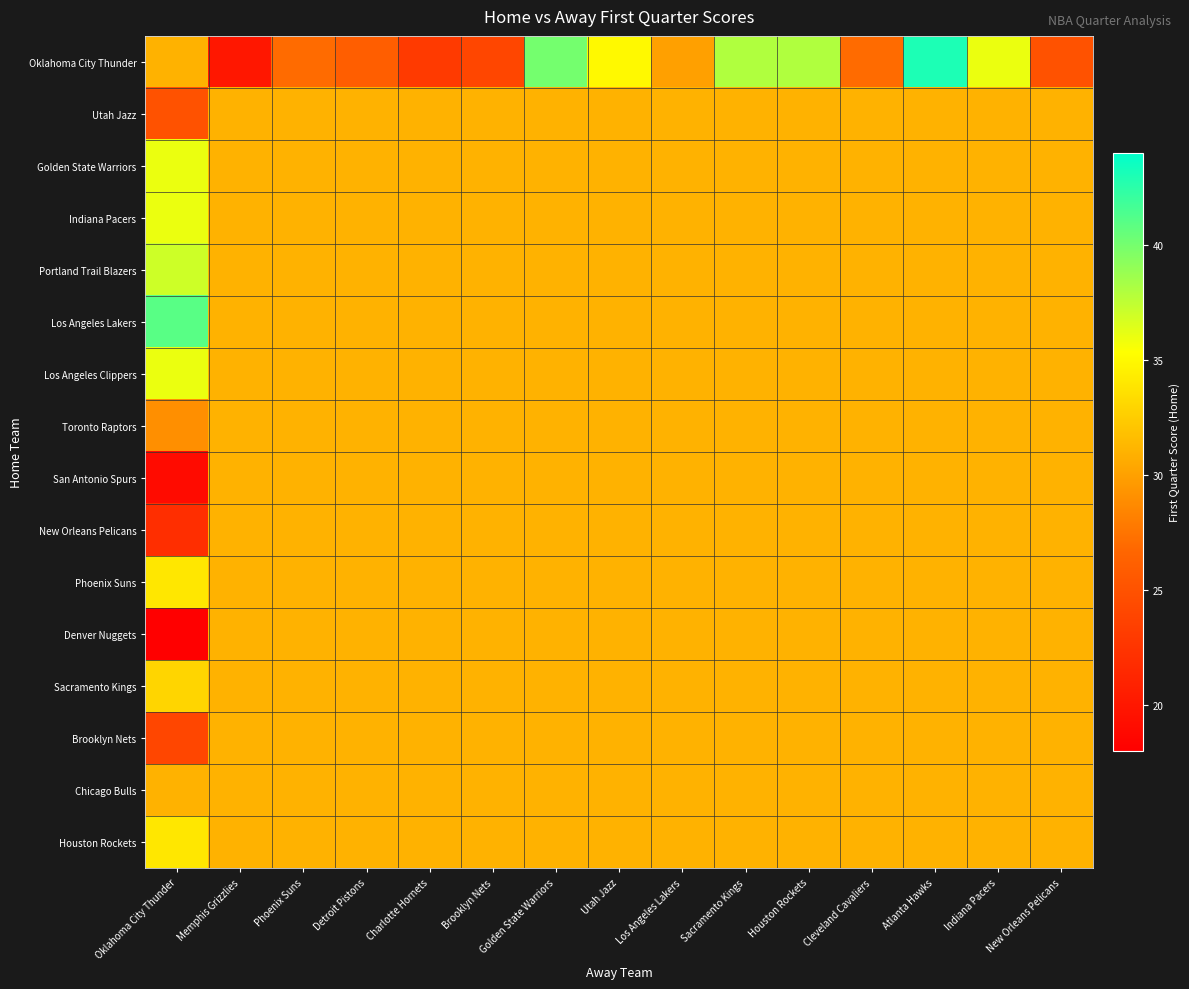

What is the maximum value shown in the chart?

43